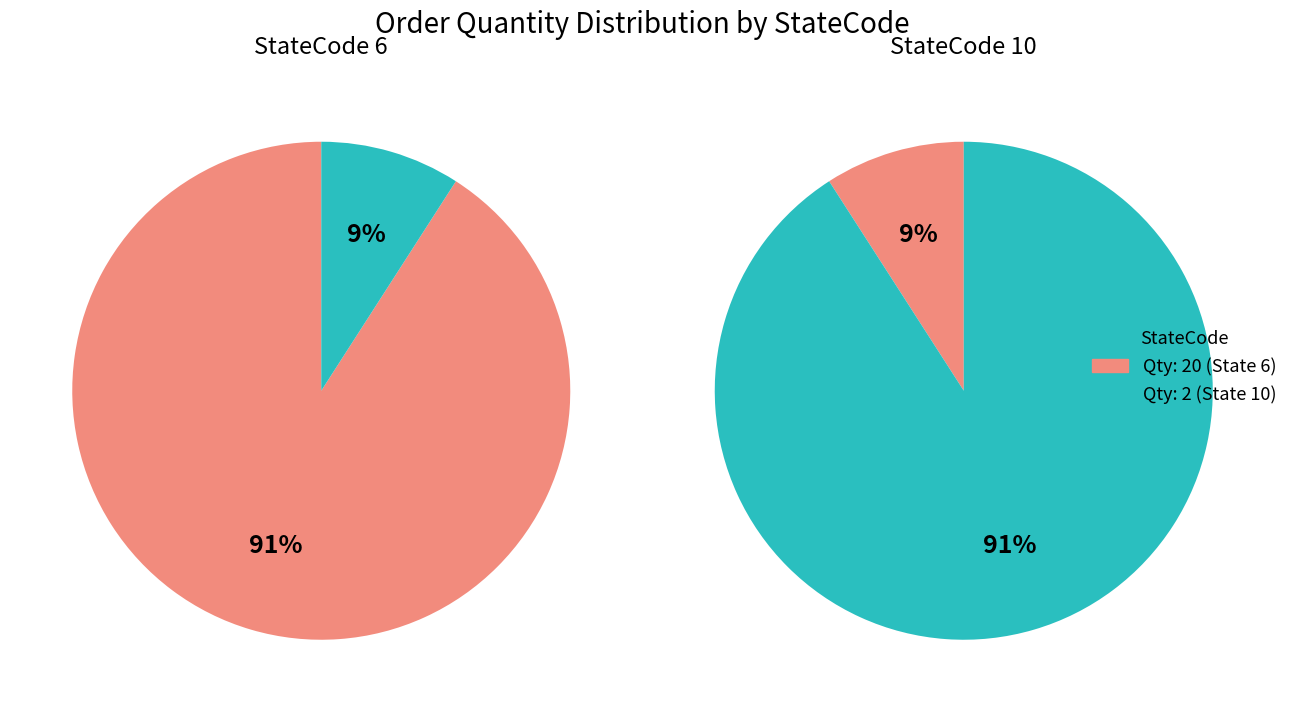

To the nearest percent, what is the combined percentage of StateCode 10 and StateCode 6?

100%